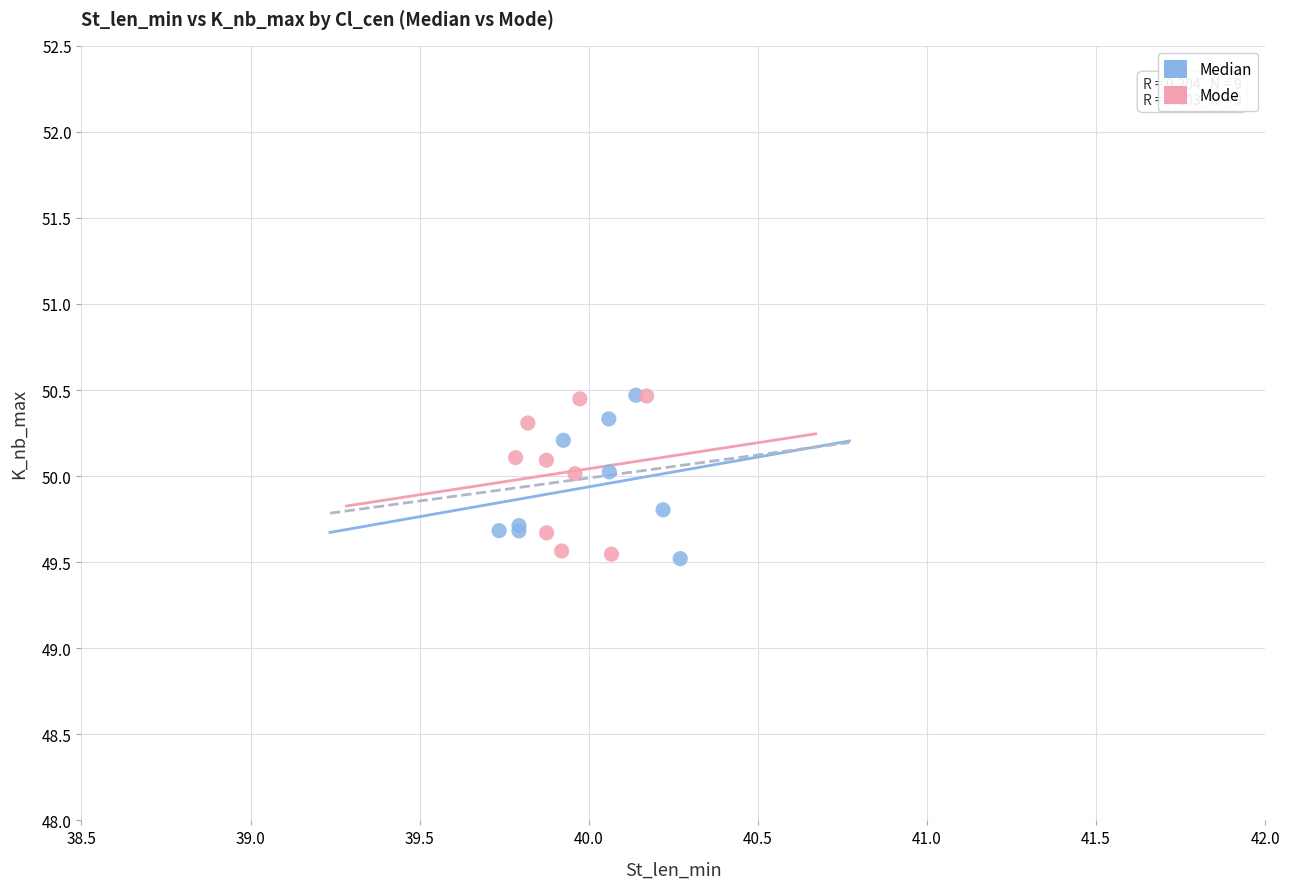

What are all the series names shown in the legend?

Median, Mode